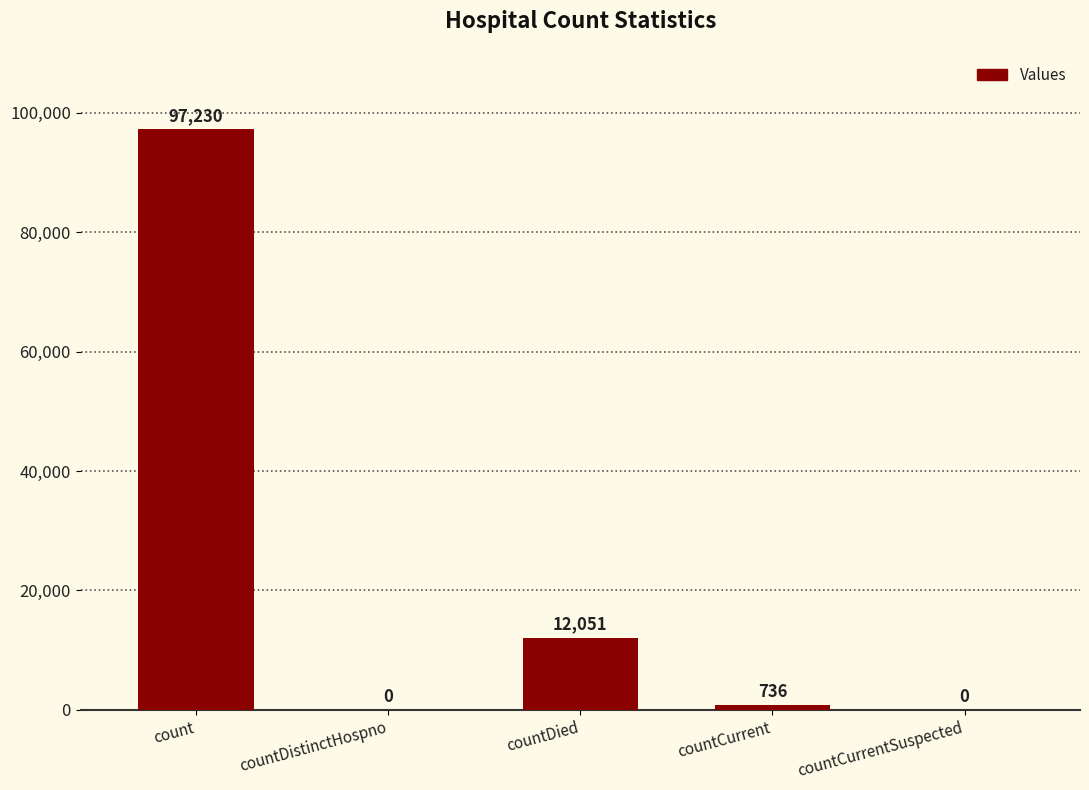

How many values are above zero?

3